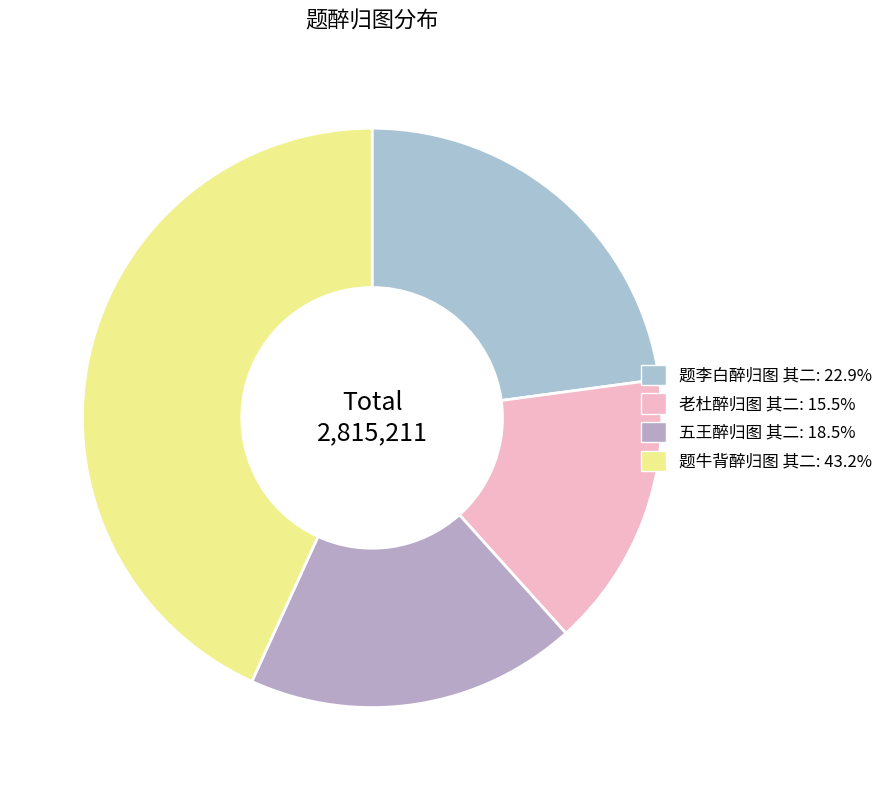

To the nearest percent, what is the difference between the 老杜醉归图 其二 and 题李白醉归图 其二 slice percentages?

7%